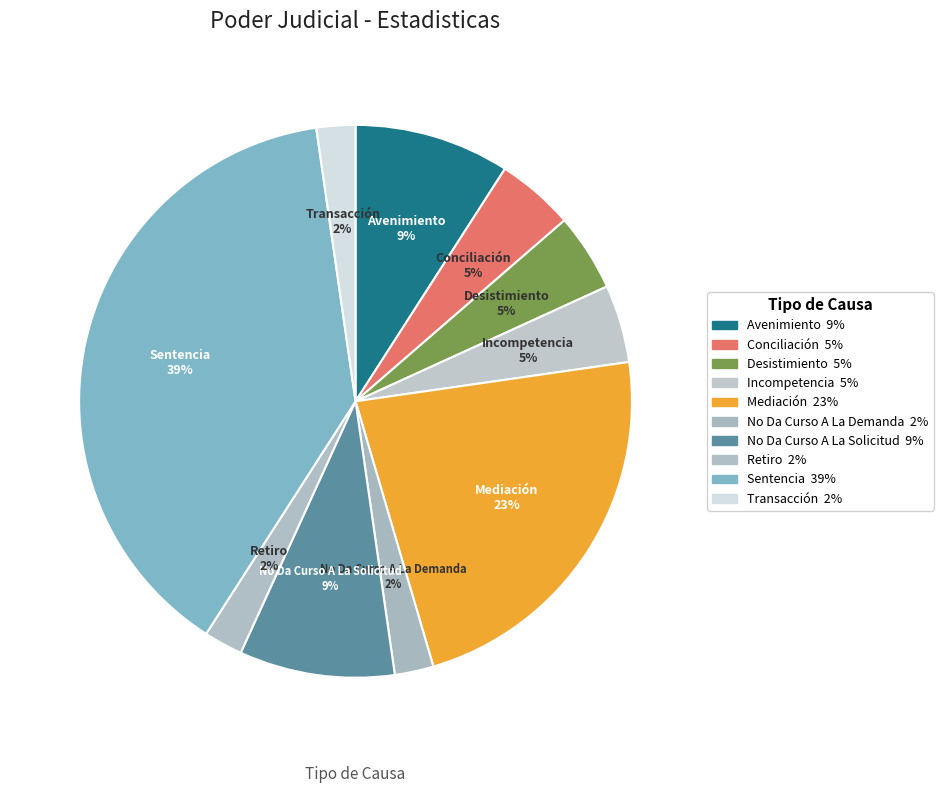

Do Sentencia and Mediación together represent more than half of the pie?

Yes